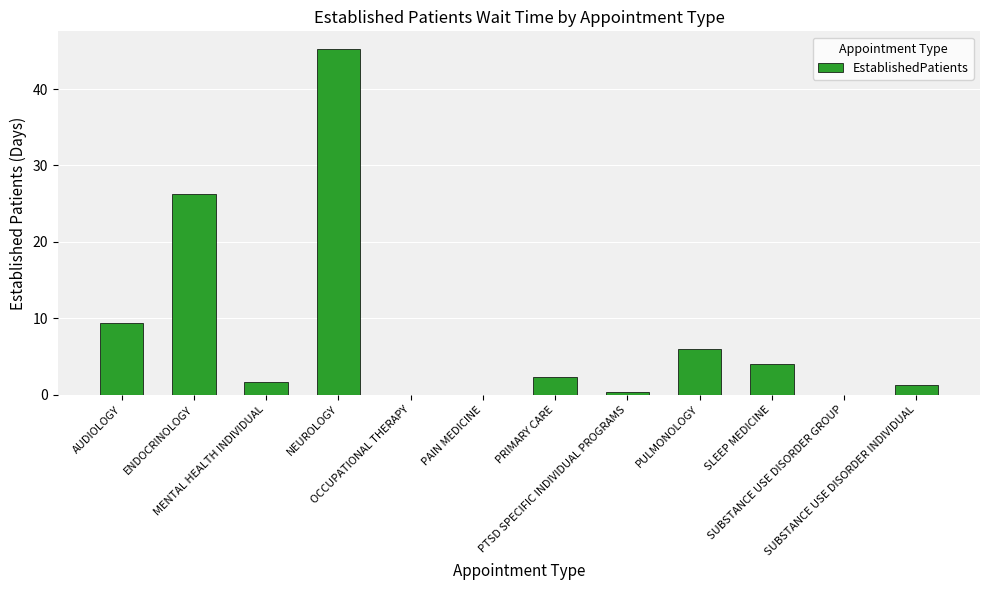

What is the sum of all values?

96.7